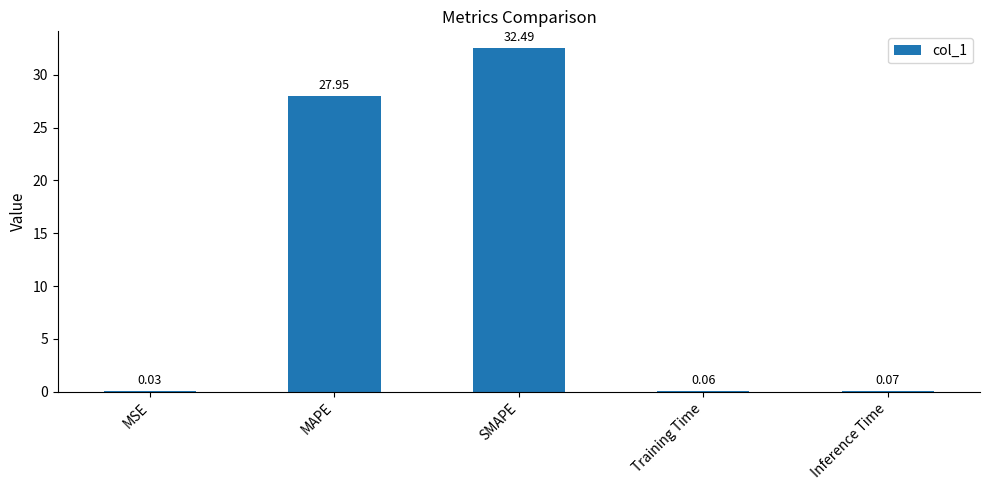

Which has a higher value, SMAPE or Training Time?

SMAPE